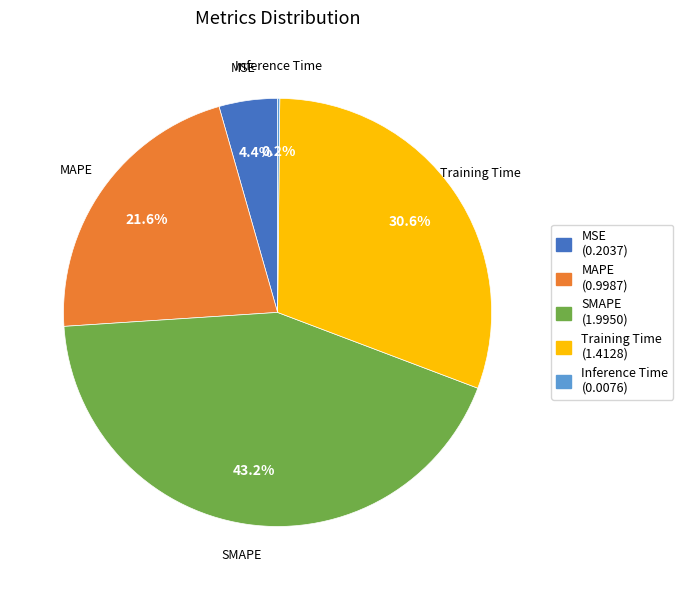

Which slice is the largest?

SMAPE